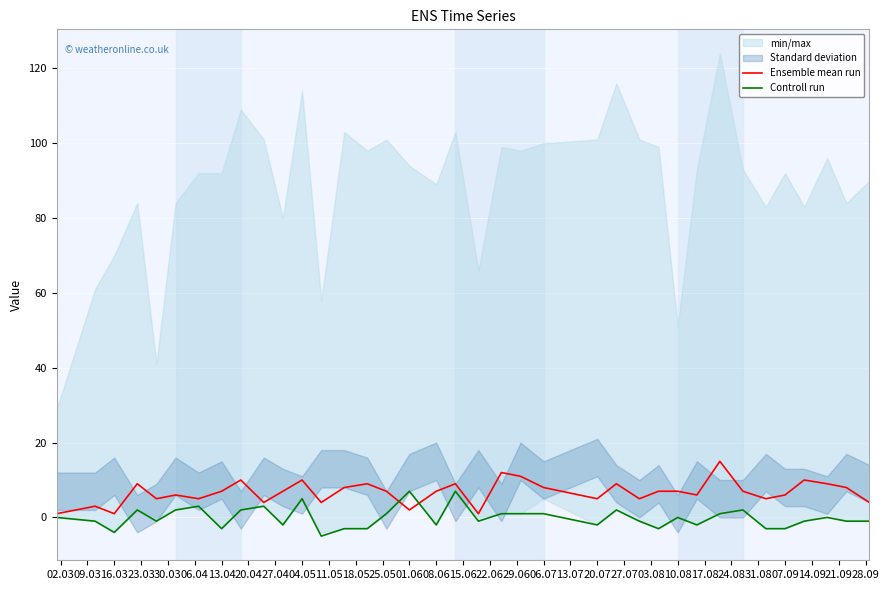

After their last crossing, which series has the higher values: Ensemble mean run or Controll run?

Ensemble mean run